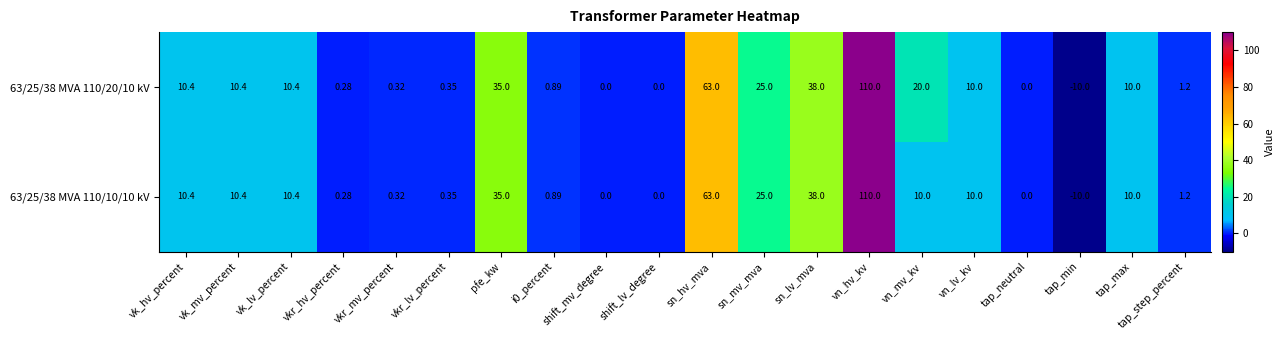

At which label does 63/25/38 MVA 110/10/10 kV reach its peak?

vn_hv_kv